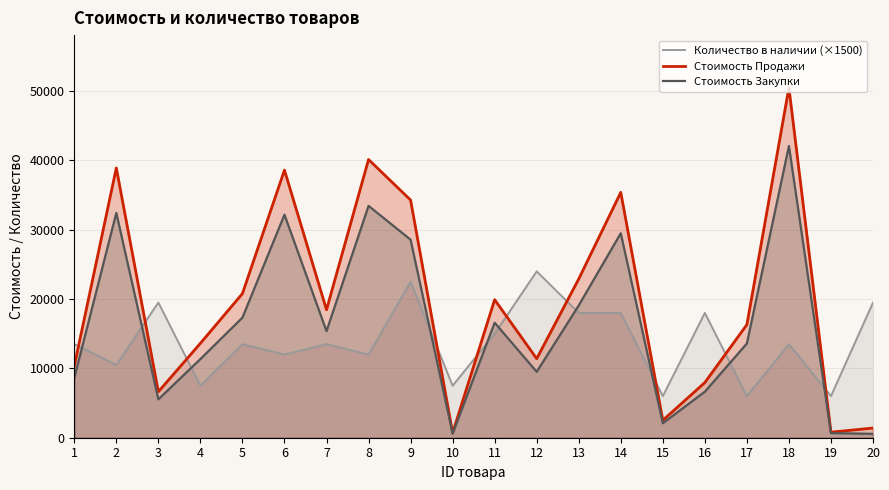

Reading left to right, list all the values displayed in this chart.

Количество в наличии (×1500): 1=13500	2=10500	3=19500	4=7500	5=13500	6=12000	7=13500	8=12000	9=22500	10=7500	11=15000	12=24000	13=18000	14=18000	15=6000	16=18000	17=6000	18=13500	19=6000	20=19500
Стоимость Продажи: 1=10346	2=38921	3=6637	4=13622	5=20796	6=38609	7=18462	8=40138	9=34285	10=702	11=19913	12=11407	13=22906	14=35398	15=2508	16=7964	17=16315	18=50508	19=797	20=1399
Стоимость Закупки: 1=8622	2=32434	3=5531	4=11352	5=17330	6=32174	7=15385	8=33448	9=28571	10=585	11=16594	12=9506	13=19088	14=29498	15=2090	16=6637	17=13596	18=42090	19=664	20=560